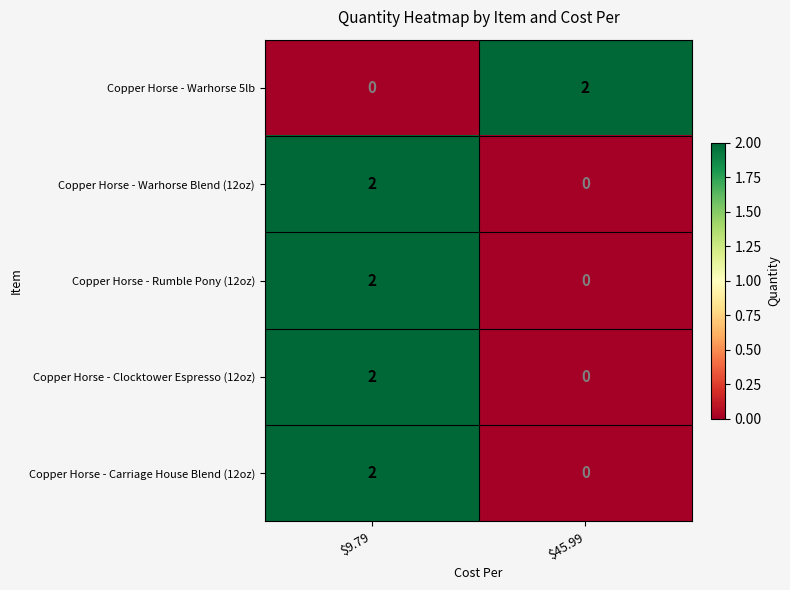

What is the total value across all series at $9.79?

8